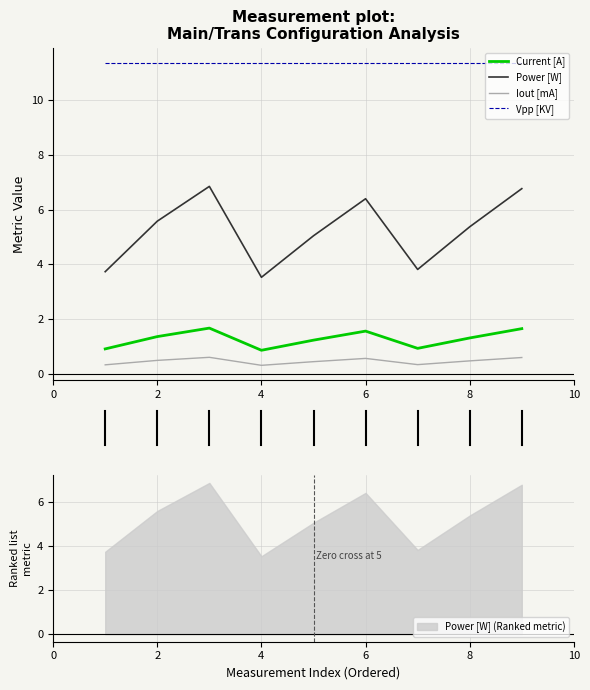

Reading left to right, what are all the values shown in this chart?

Current [A]: 0.9	1.4	1.7	0.9	1.2	1.6	0.9	1.3	1.6
Power [W]: 3.7	5.6	6.8	3.5	5.0	6.4	3.8	5.4	6.8
Iout [mA]: 0.3	0.5	0.6	0.3	0.4	0.6	0.3	0.5	0.6
Vpp [KV]: 11.4	11.4	11.4	11.4	11.4	11.4	11.4	11.4	11.4